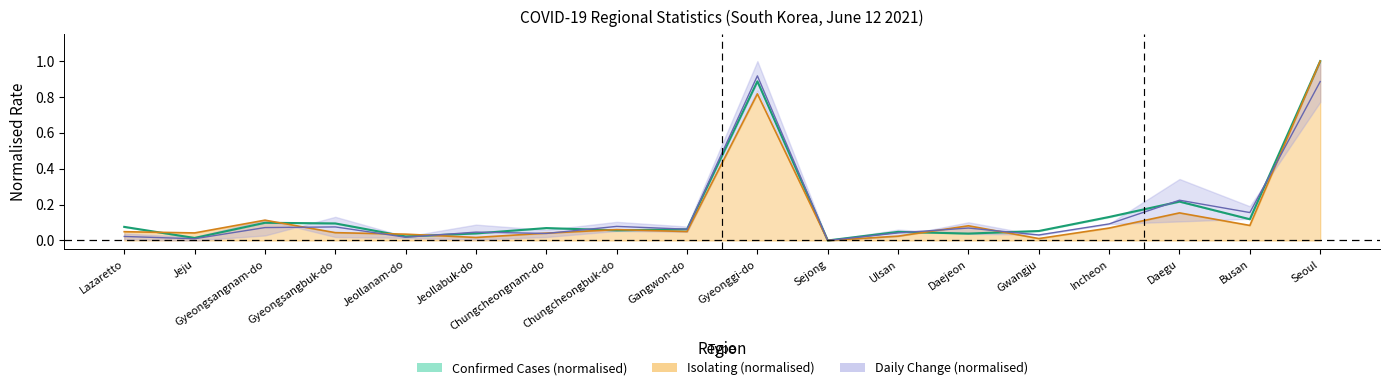

How many categories are shown in the chart?

18